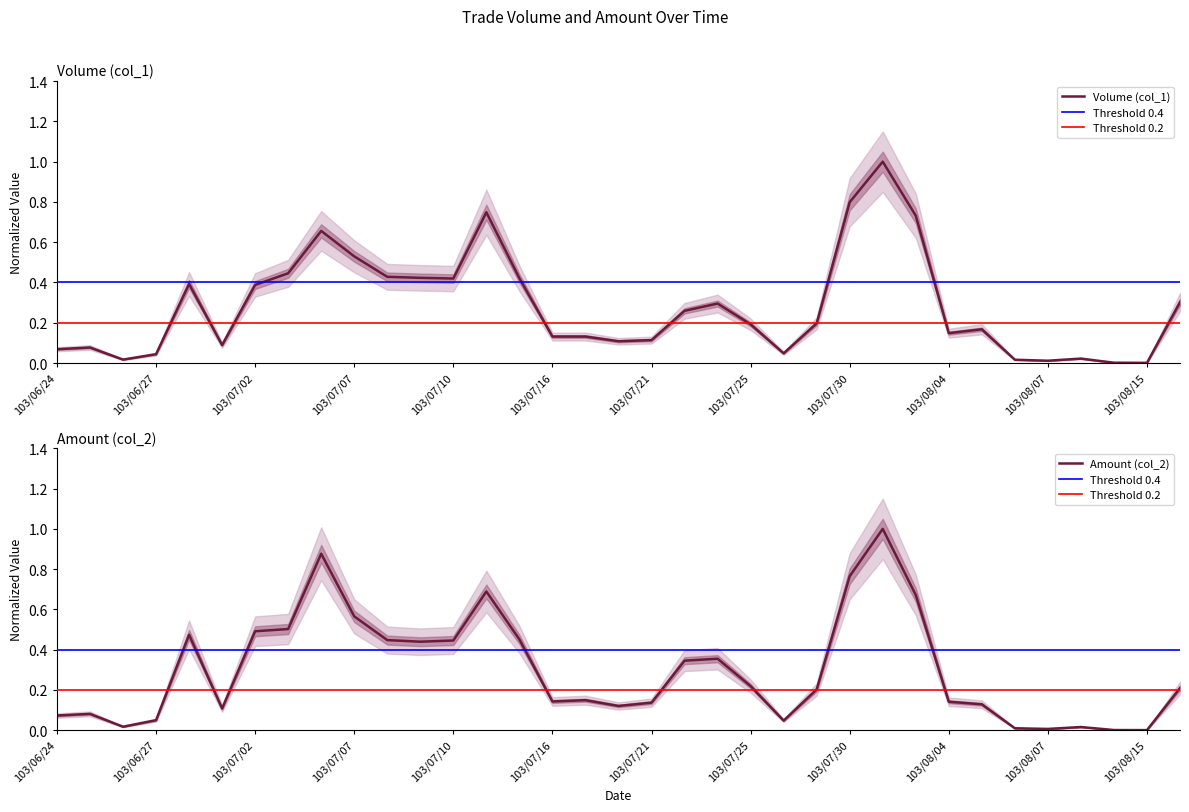

Reading left to right, transcribe all the data shown in this chart.

Volume (col_1): 0.1	0.1	0.0	0.0	0.4	0.1	0.4	0.4	0.7	0.5	0.4	0.4	0.4	0.7	0.4	0.1	0.1	0.1	0.1	0.3	0.3	0.2	0.0	0.2	0.8	1.0	0.7	0.1	0.2	0.0	0.0	0.0	0.0	0.0	0.3
Amount (col_2): 0.1	0.1	0.0	0.0	0.5	0.1	0.5	0.5	0.9	0.6	0.4	0.4	0.4	0.7	0.5	0.1	0.1	0.1	0.1	0.3	0.4	0.2	0.0	0.2	0.8	1.0	0.7	0.1	0.1	0.0	0.0	0.0	0.0	0.0	0.2